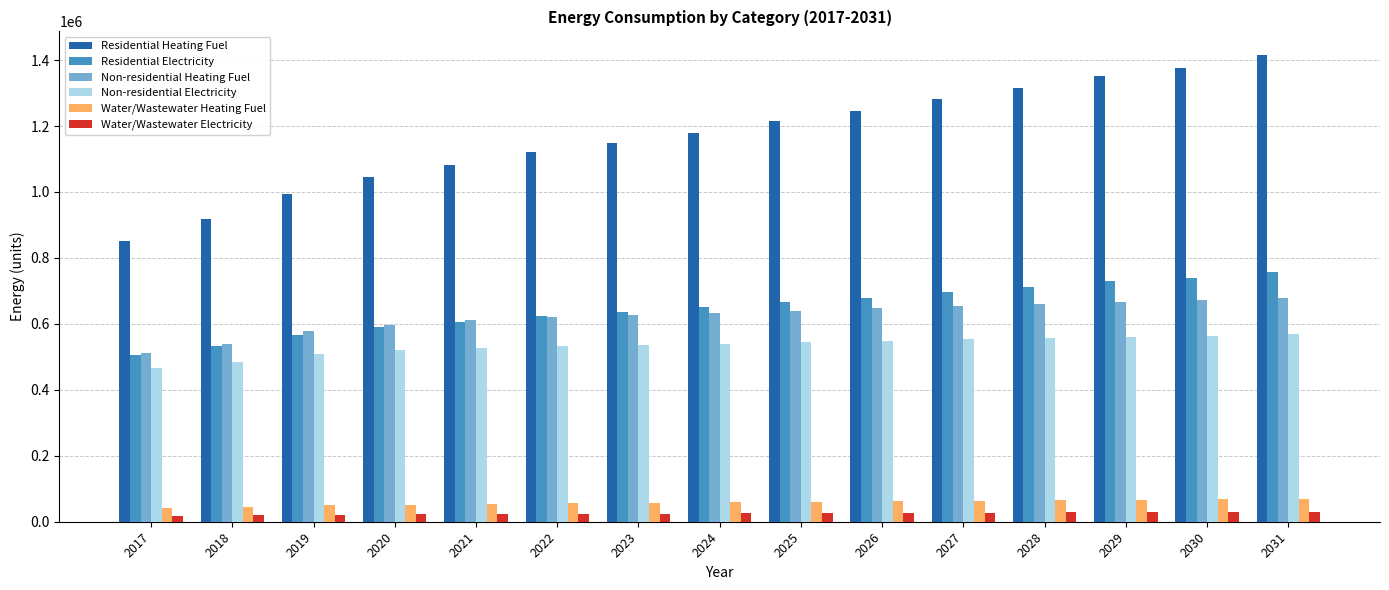

What is the maximum value shown in the chart?

1416114.5